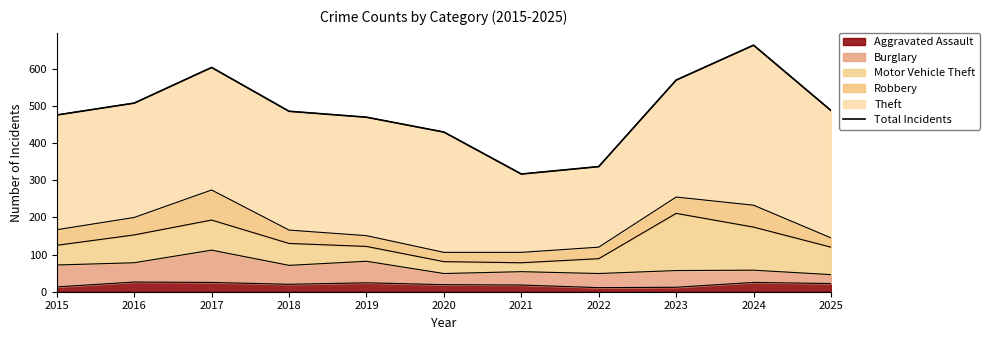

How many points are lower than both their immediate neighbors (excluding endpoints)?

1